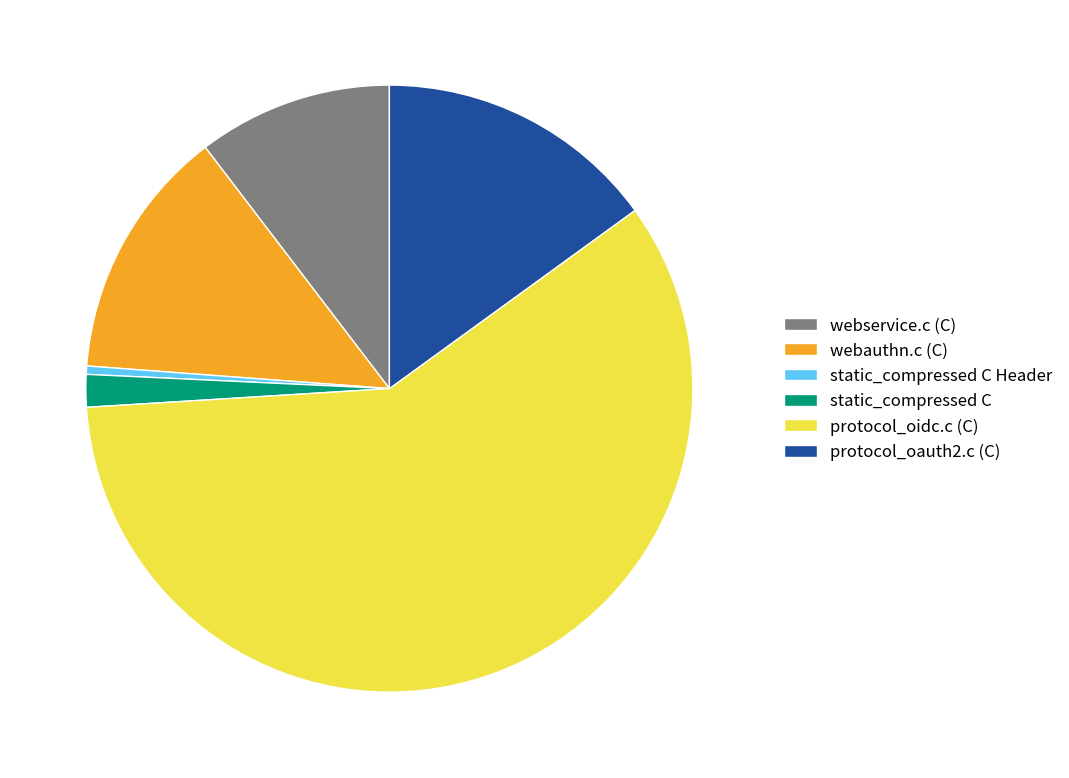

What is the smallest slice in the pie chart?

static_compressed C Header